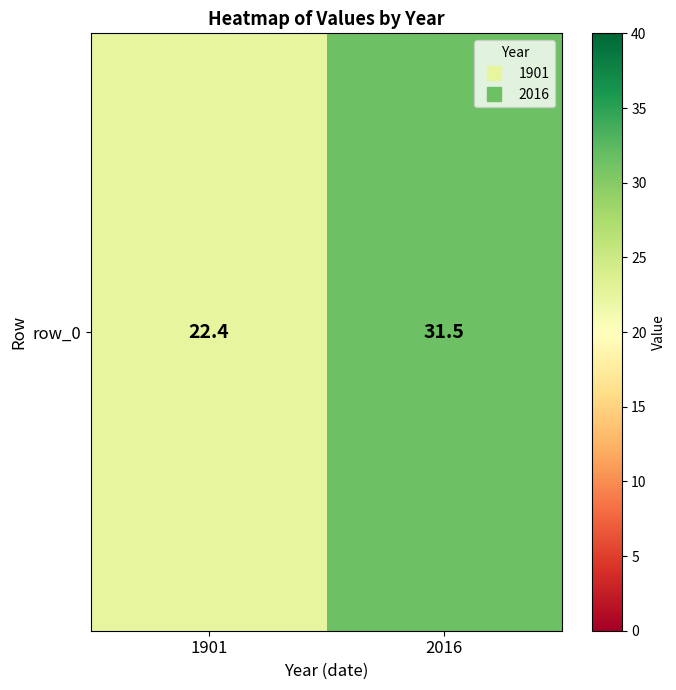

Reading left to right, extract all data points from this chart.

1901=22.4	2016=31.5